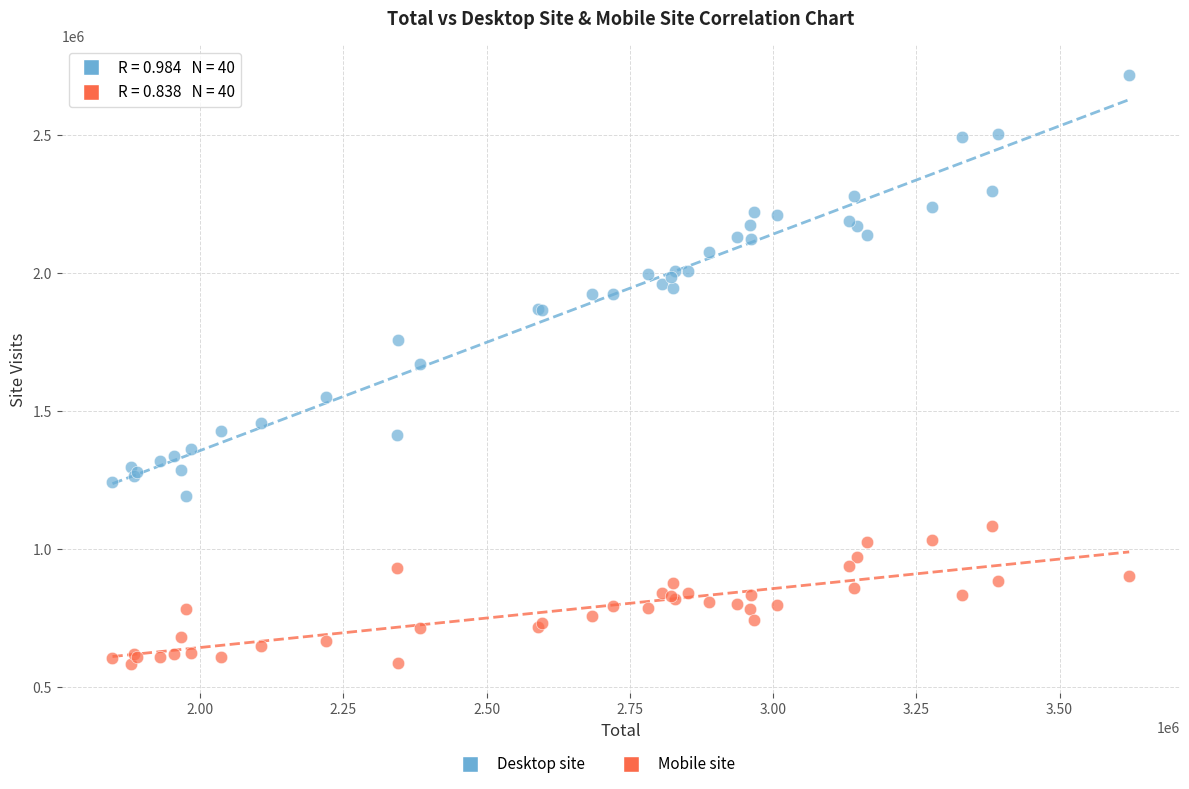

What is the X range (max minus min) for the scatter plot?

1773953